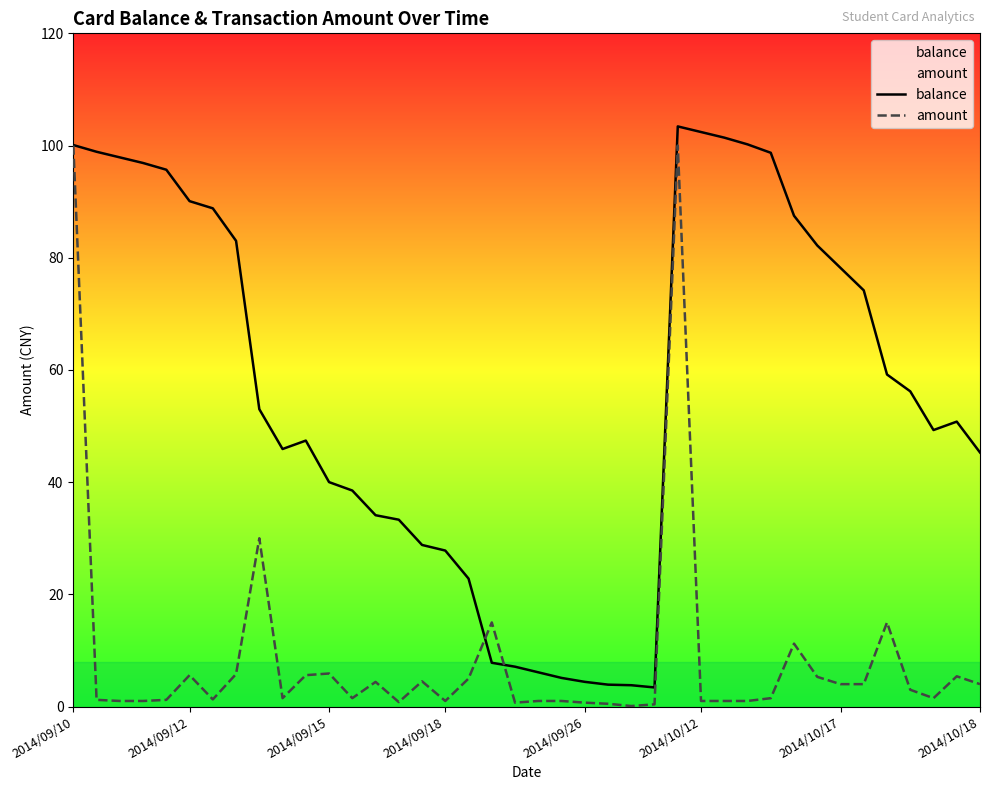

How many times do balance and amount cross each other?

2